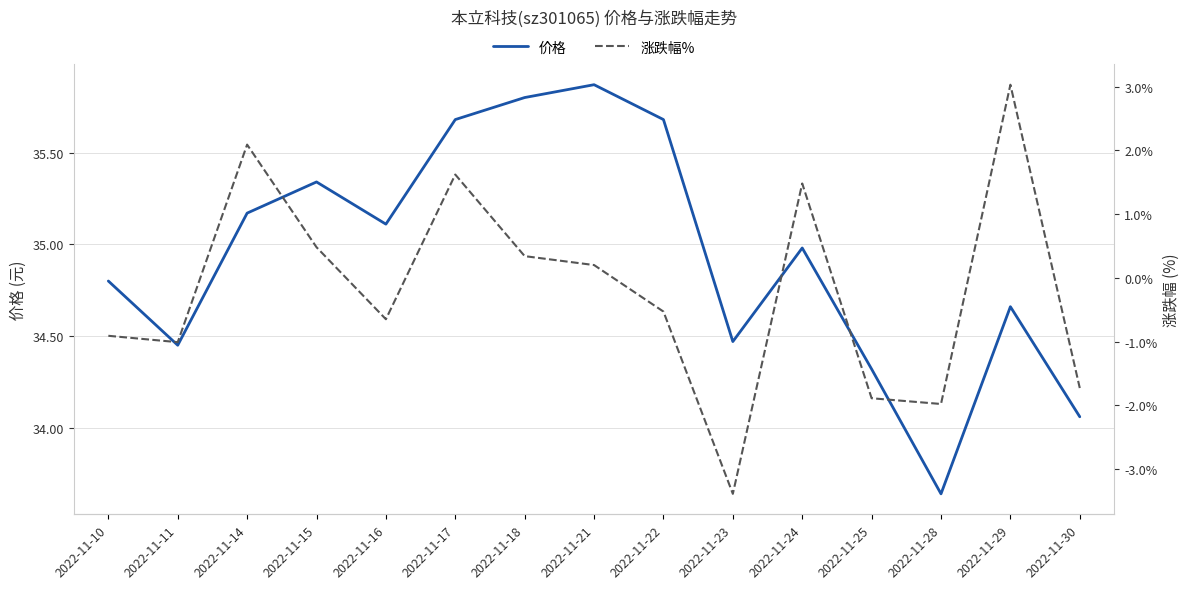

Reading left to right, what are all the values shown in this chart?

价格: 34.8	34.5	35.2	35.3	35.1	35.7	35.8	35.9	35.7	34.5	35.0	34.3	33.6	34.7	34.1
涨跌幅%: -0.9	-1.0	2.1	0.5	-0.7	1.6	0.3	0.2	-0.5	-3.4	1.5	-1.9	-2.0	3.0	-1.7